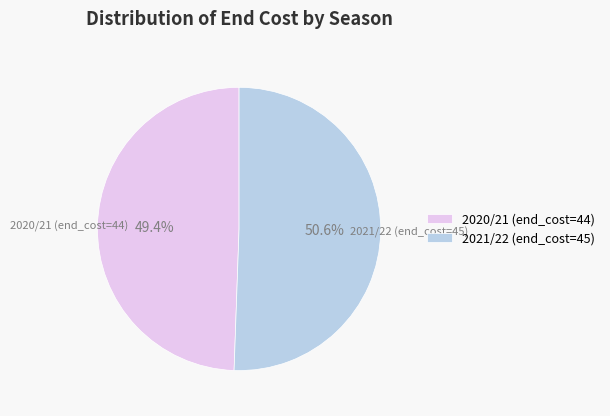

Do 2021/22 (end_cost=45) and 2020/21 (end_cost=44) together represent more than half of the pie?

Yes